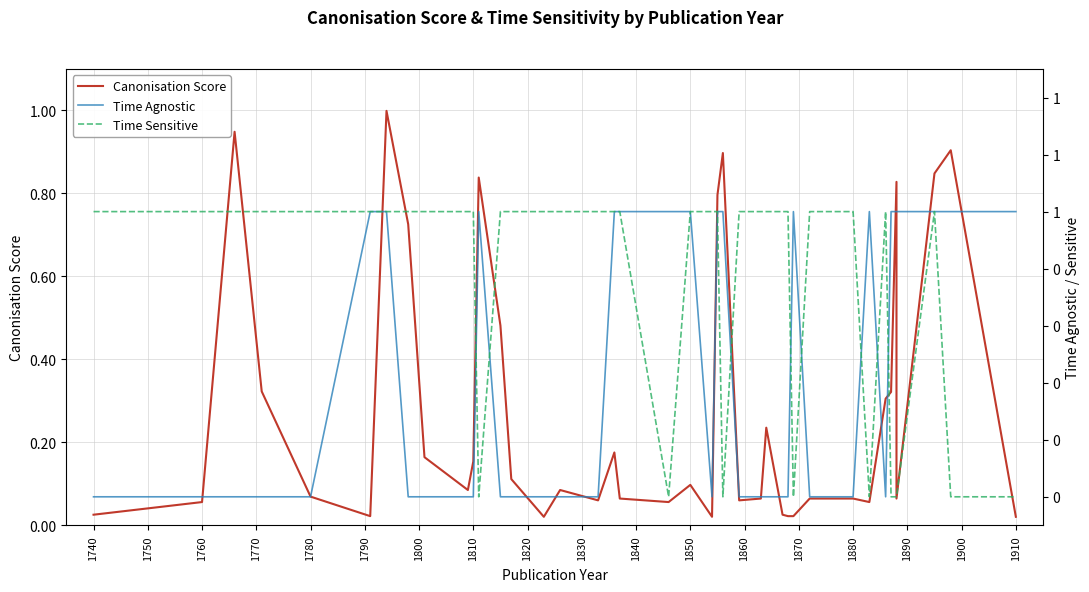

True or false: Time Agnostic has a value of 1.0 at 1910.

True